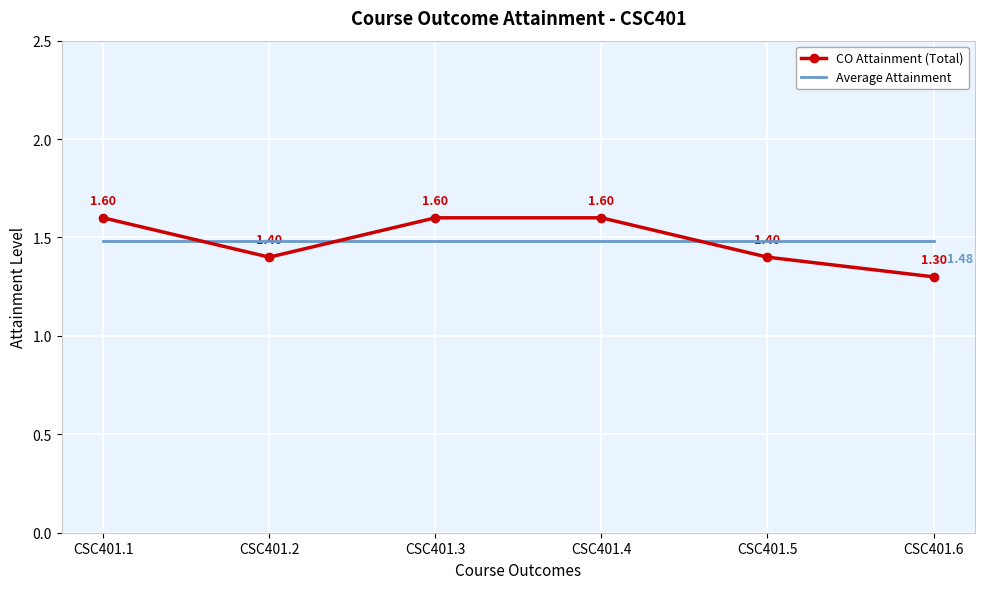

What is the sum of the CO Attainment (Total) values at CSC401.4 and CSC401.3?

3.2